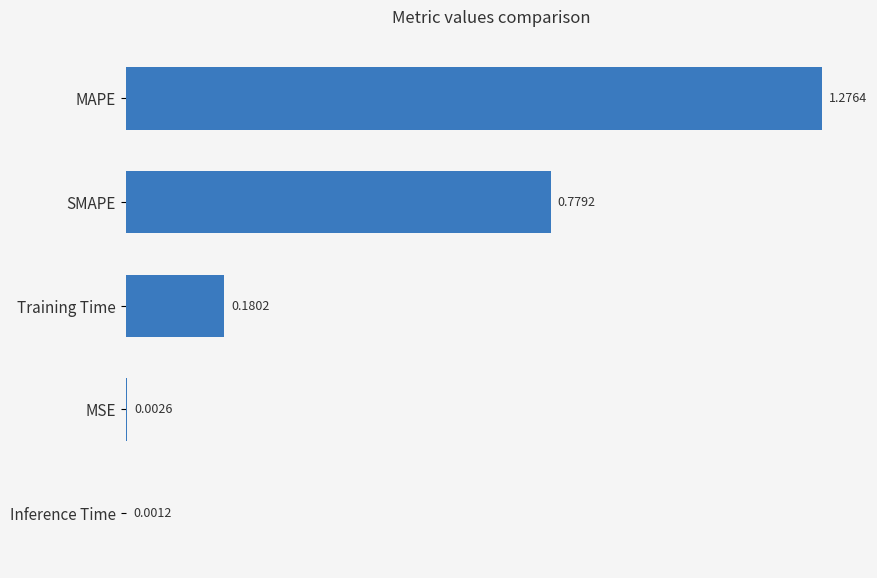

At which label is the value closest to 0?

Inference Time